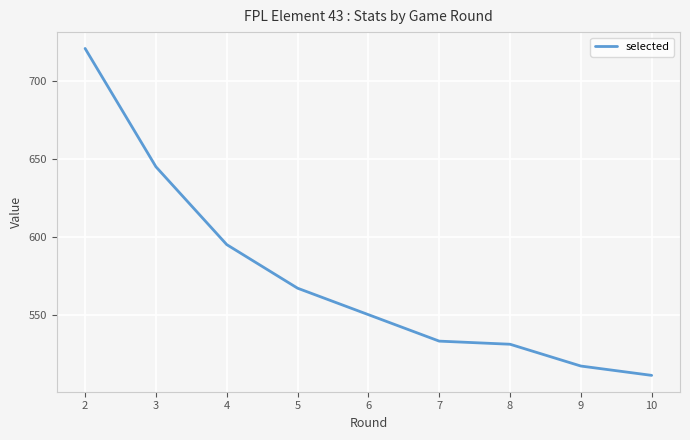

The value at 2 is 276. True or false?

False